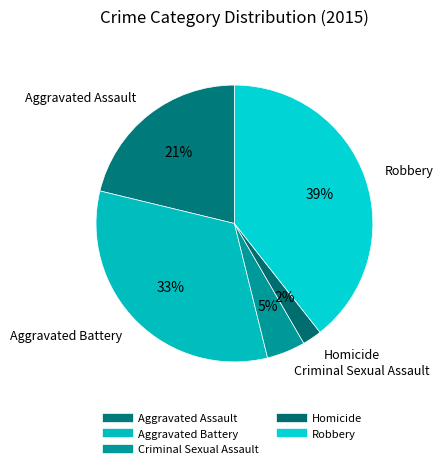

How many segments does this pie chart have?

5